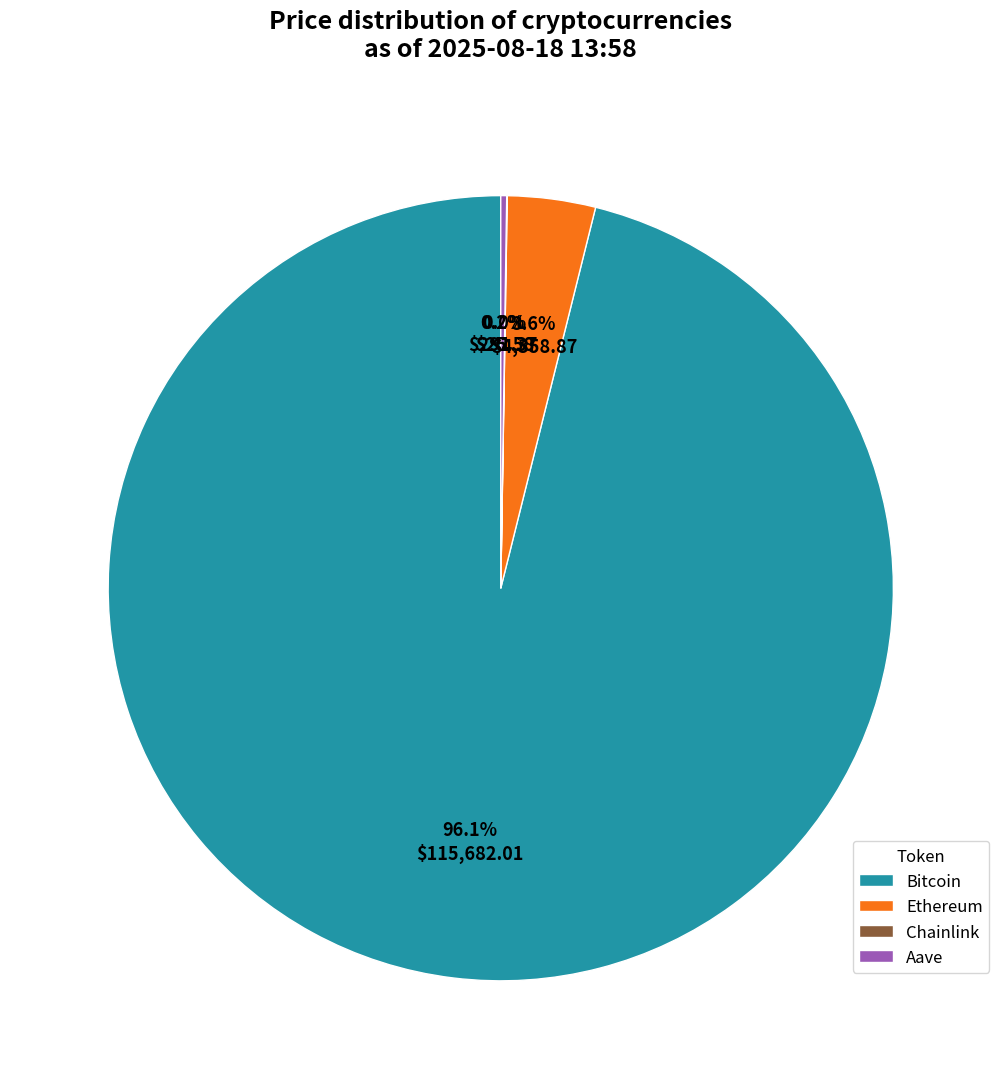

Is Bitcoin the majority of the pie?

Yes